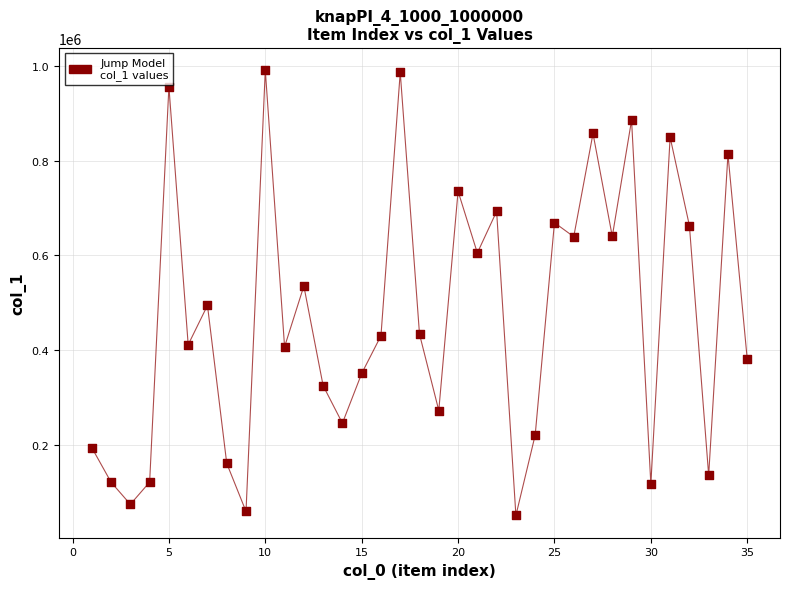

What is the range of X values (max minus min)?

34